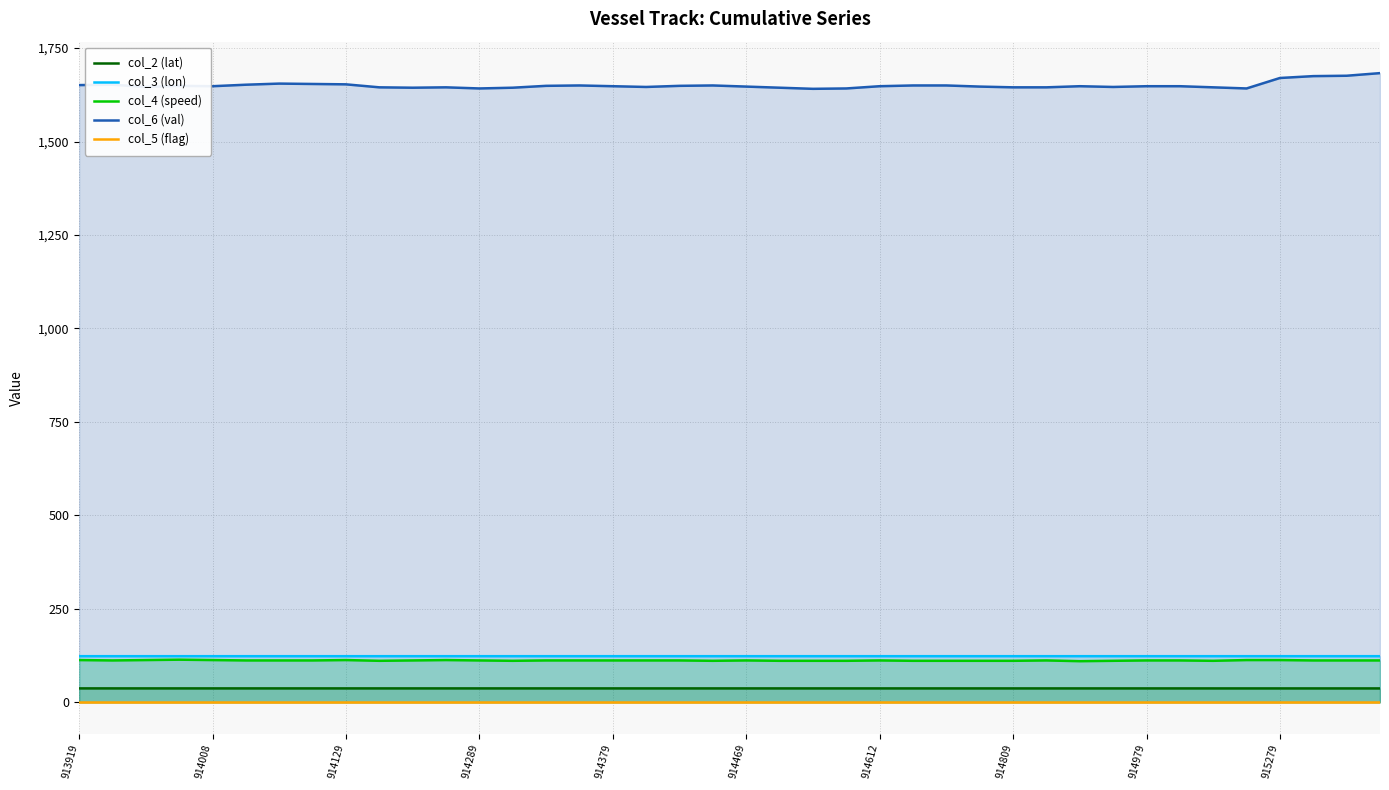

True or false: col_6 (val) and col_3 (lon) intersect in this chart.

False